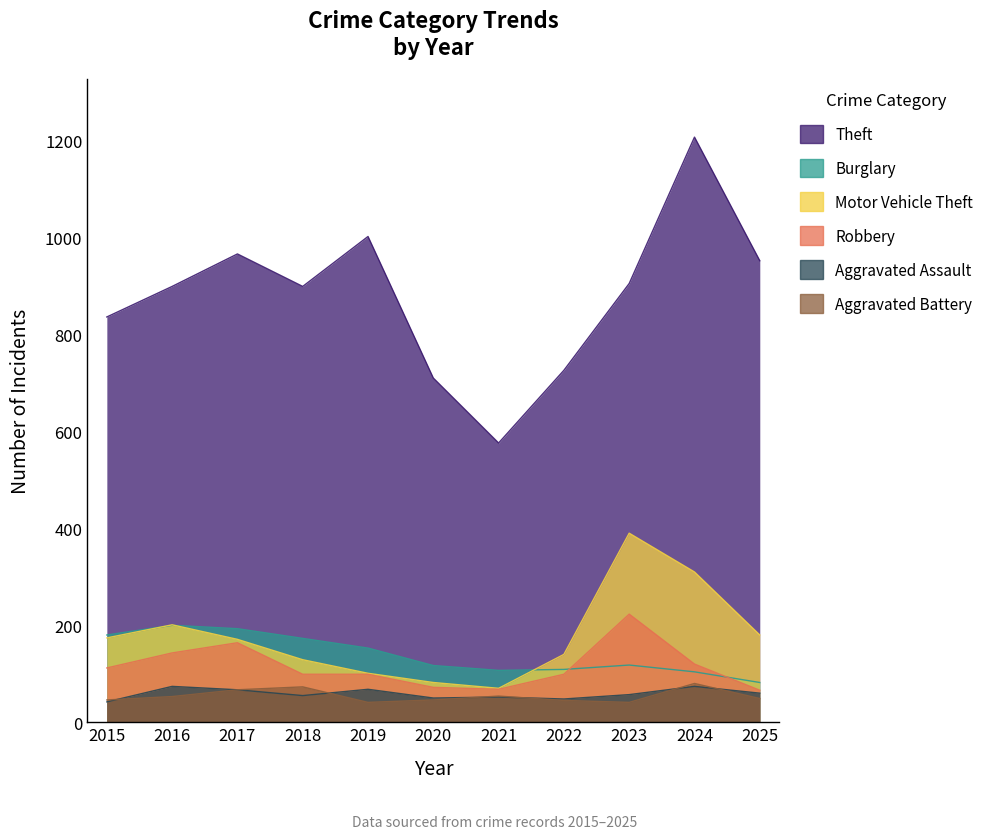

Read the Theft value at 2023.

905